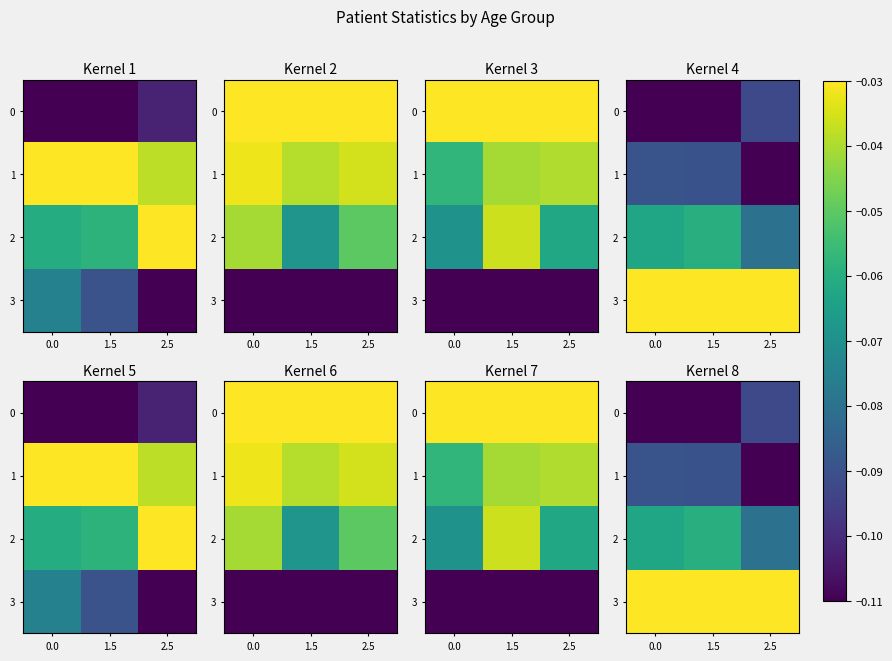

What is the spread (max minus min) of values at 2.5?

0.1